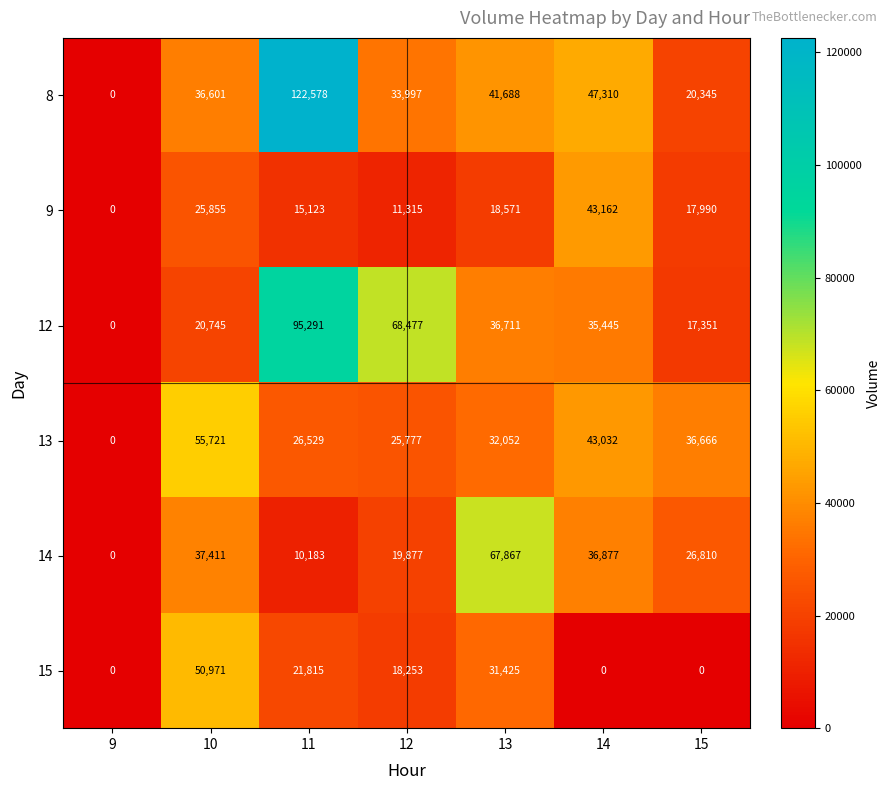

The 14 series shows 16193 at 14. True or false?

False